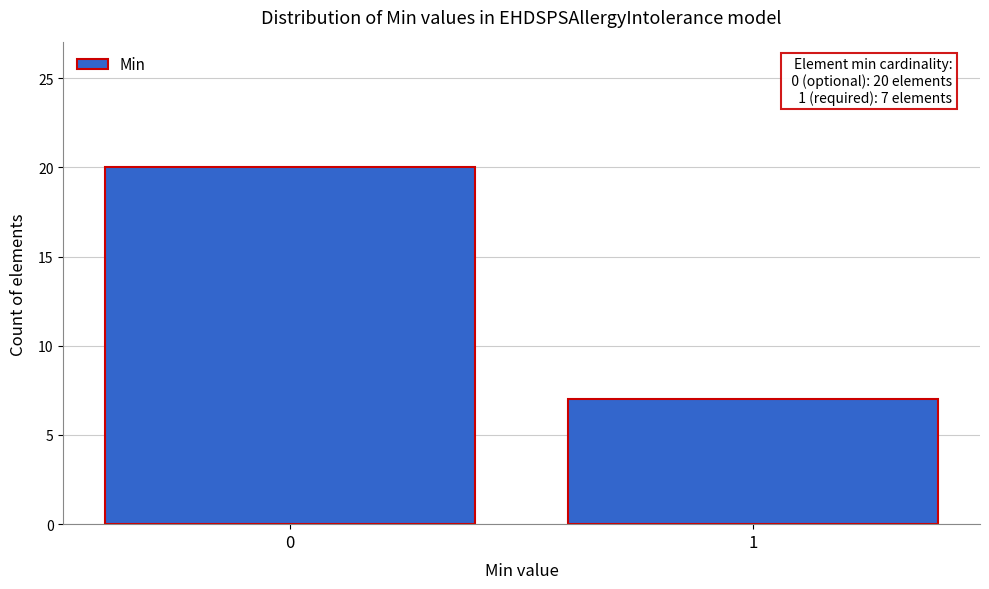

Reading left to right, extract all data points from this chart.

20	7